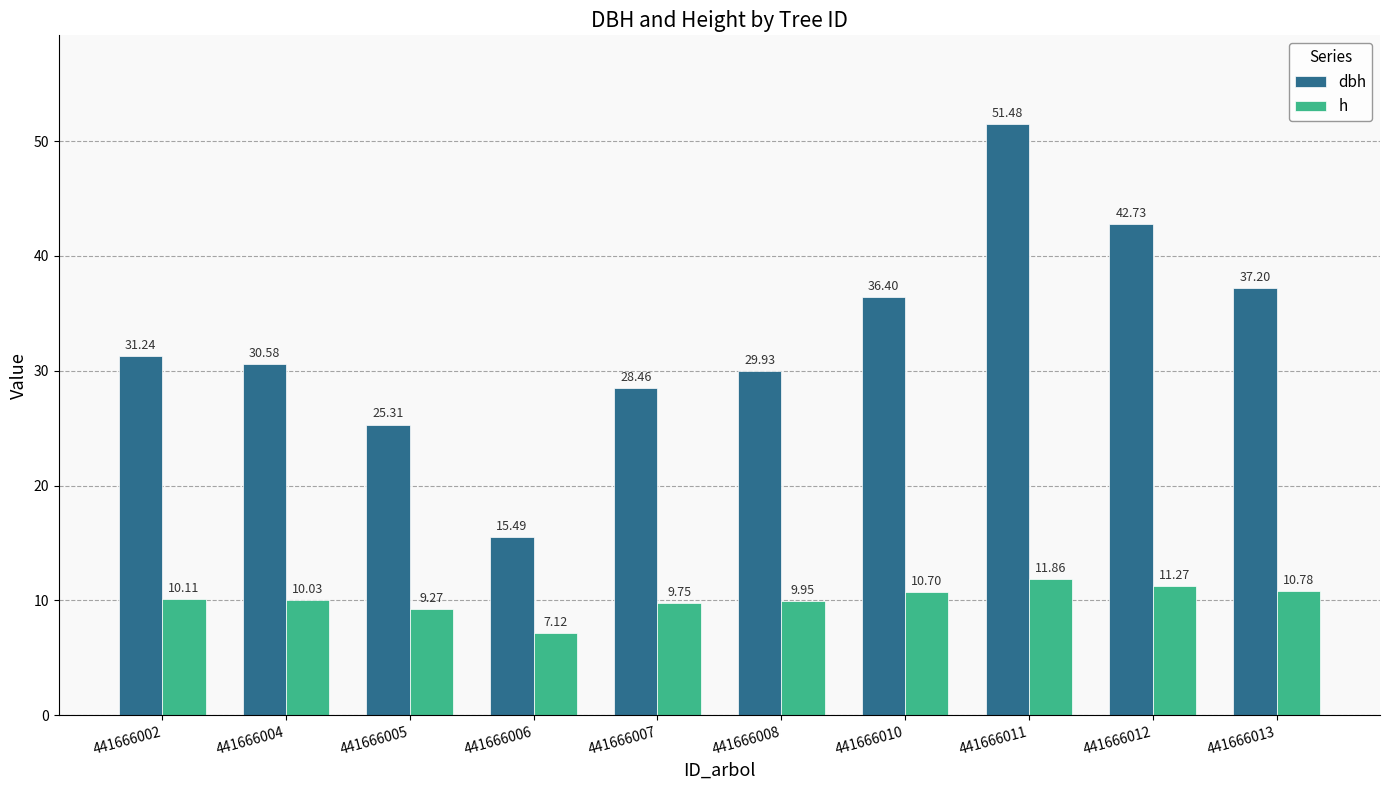

How many groups of bars are there?

10